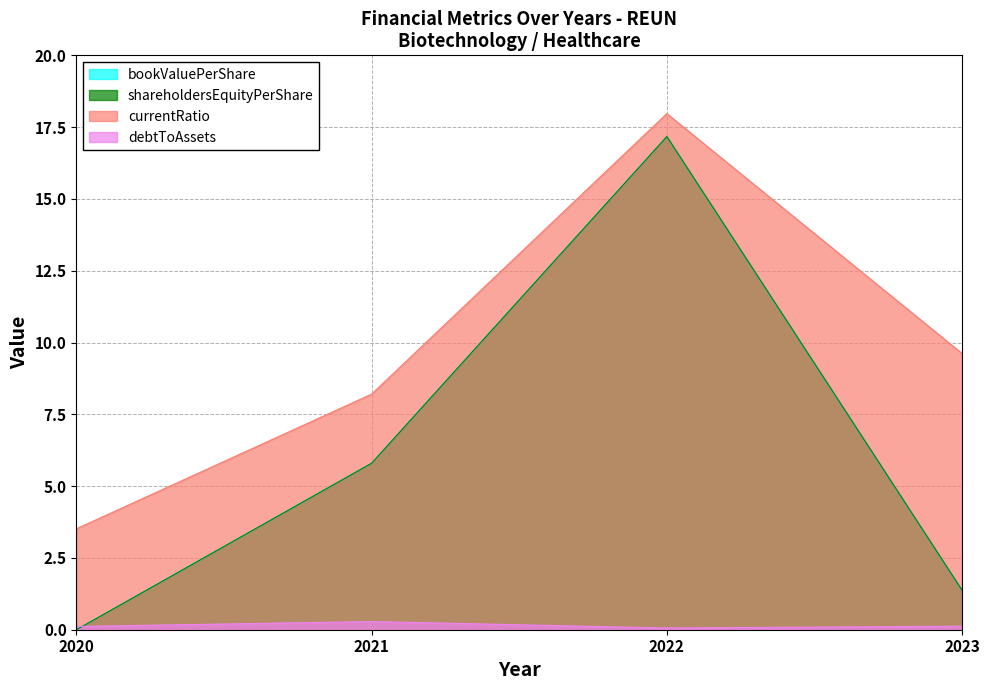

Reading left to right, extract all data points from this chart.

bookValuePerShare: 0.0	5.8	17.2	1.4
shareholdersEquityPerShare: 0.0	5.8	17.2	1.4
currentRatio: 3.5	8.2	18.0	9.6
debtToAssets: 0.1	0.3	0.1	0.1